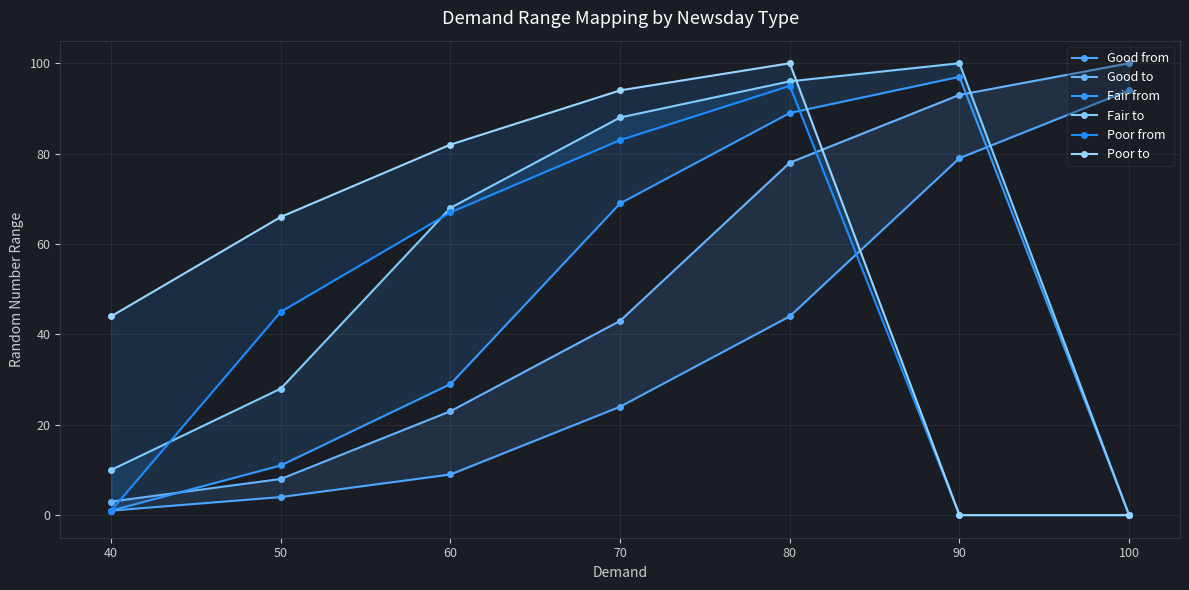

Rank the series at 40 from highest to lowest value.

Poor to, Fair to, Good to, Good from, Fair from, Poor from